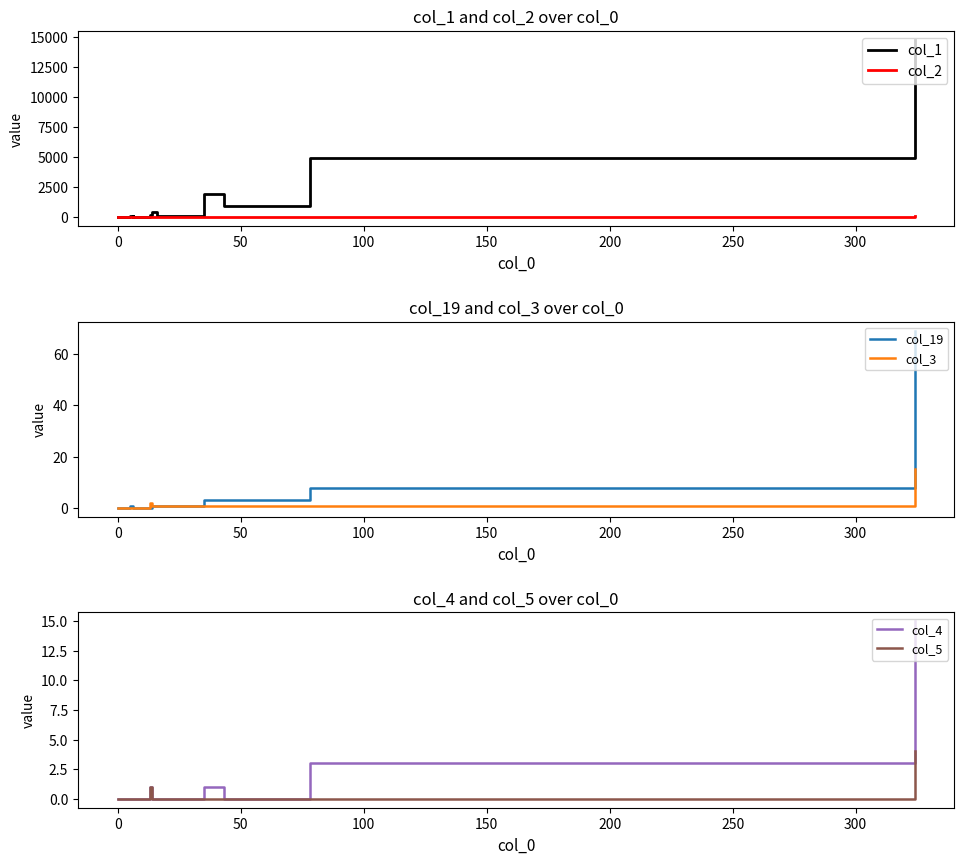

Reading left to right, extract all data points from this chart.

col_1: 9	8	25	27	7	6	10	24	14	83	55	107	46	156	416	107	1914	953	4959	14787
col_2: 2	3	1	1	0	1	1	1	3	3	2	3	1	2	4	0	22	11	39	143
col_19: 0	0	0	0	0	0	0	0	0	1	0	0	0	0	1	1	3	3	8	69
col_3: 0	0	0	0	0	0	0	0	0	0	0	0	0	2	1	1	1	1	1	15
col_4: 0	0	0	0	0	0	0	0	0	0	0	0	0	1	0	0	1	0	3	15
col_5: 0	0	0	0	0	0	0	0	0	0	0	0	0	1	0	0	0	0	0	4